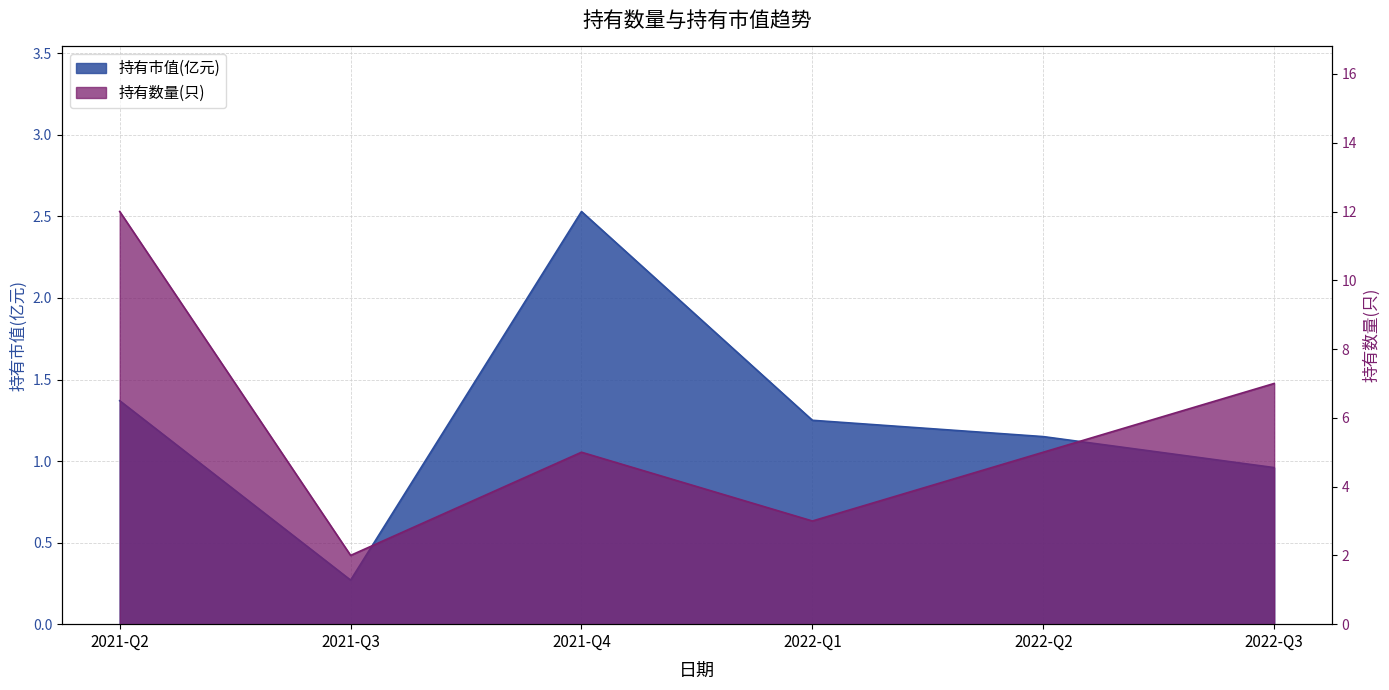

True or false: 持有市值(亿元) and 持有数量(只) intersect in this chart.

False